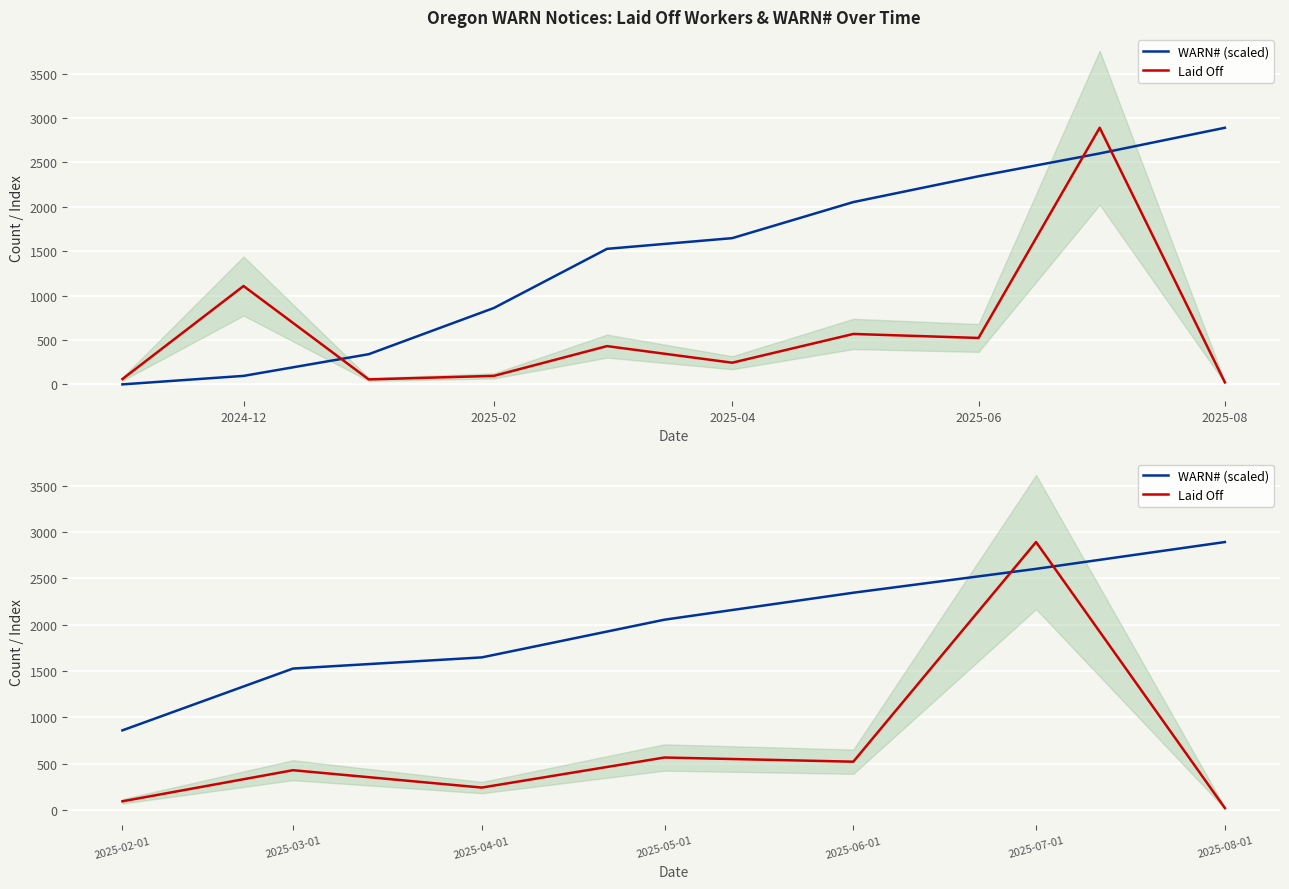

Rank the series at 2025-06-01 from highest to lowest value.

WARN# (scaled), Laid Off